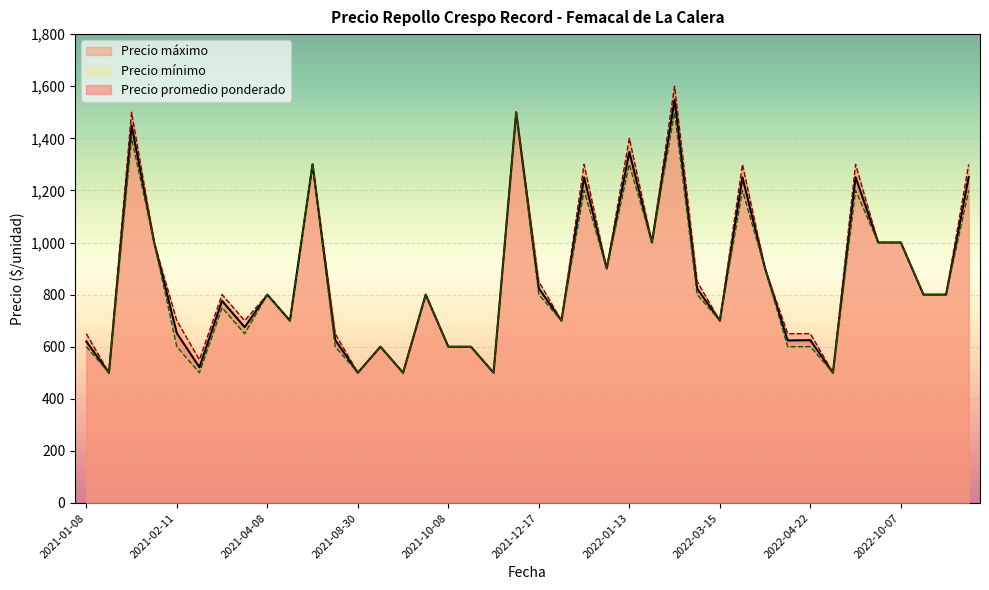

Which series has the largest range (max minus min)?

Precio maximo